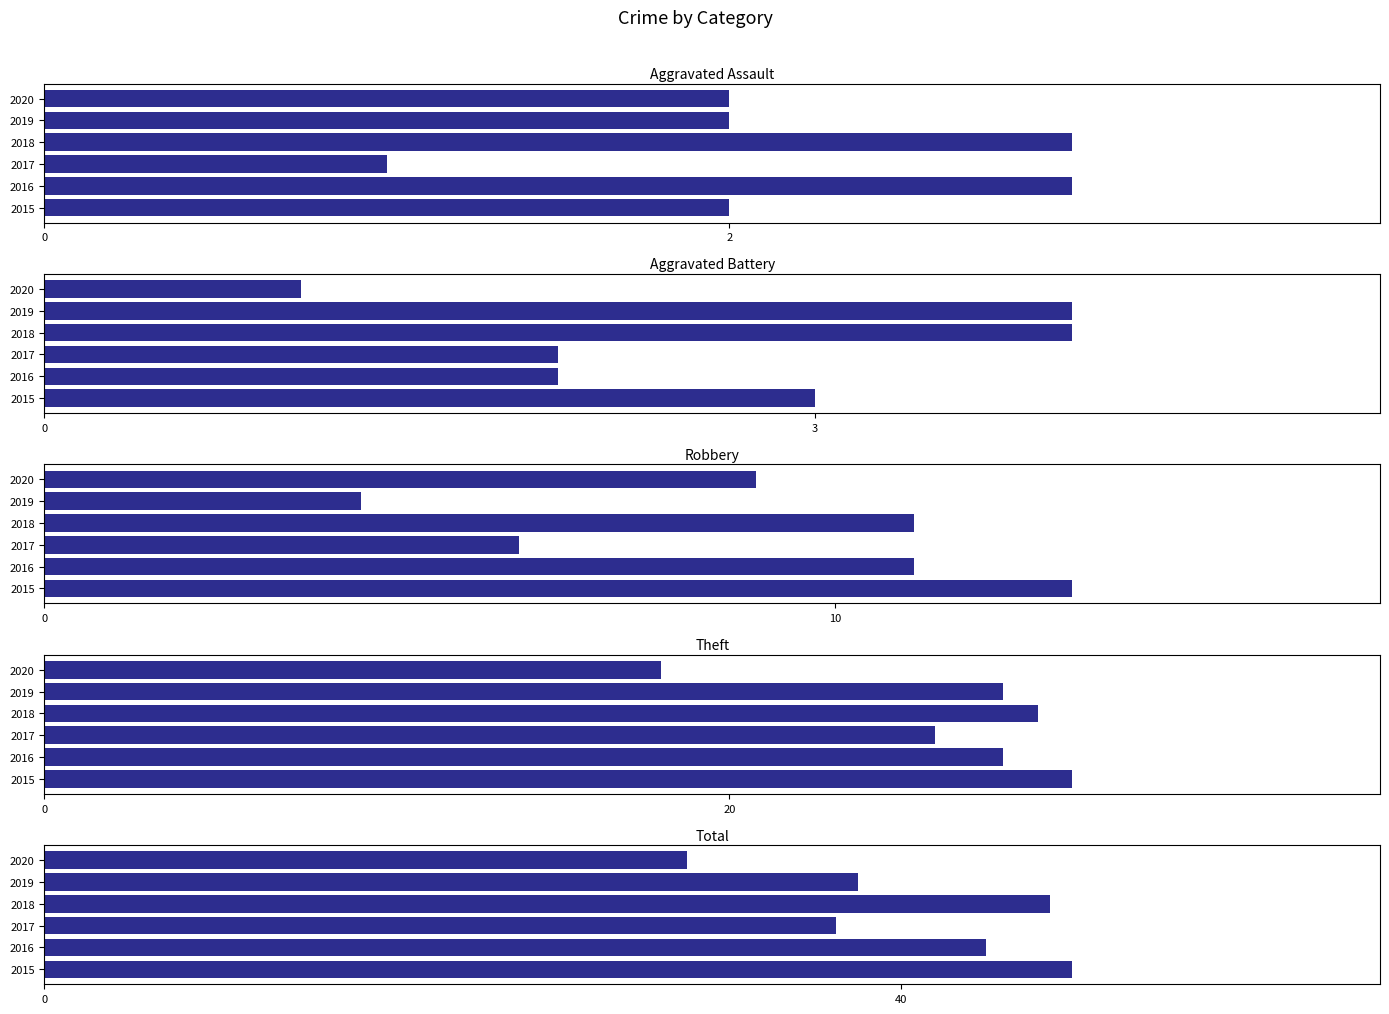

How many bars are there in total?

30